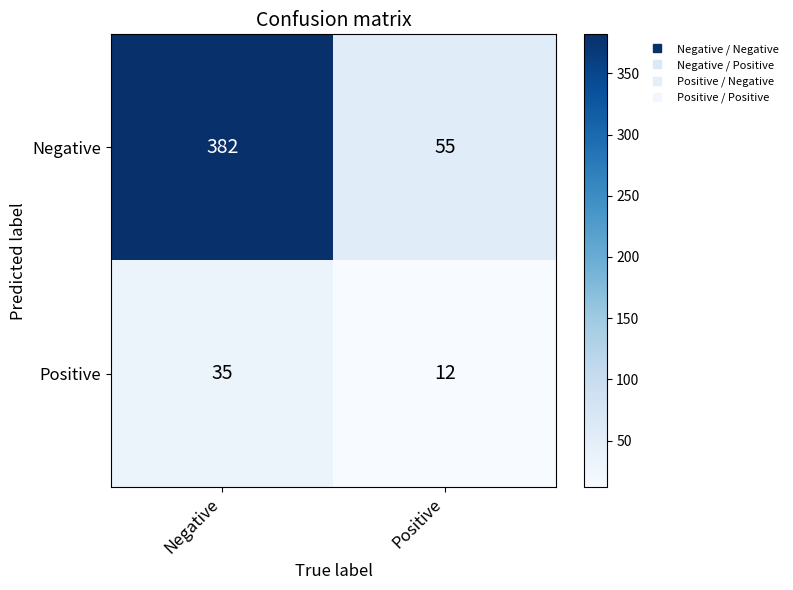

What is the minimum value shown in the chart?

12